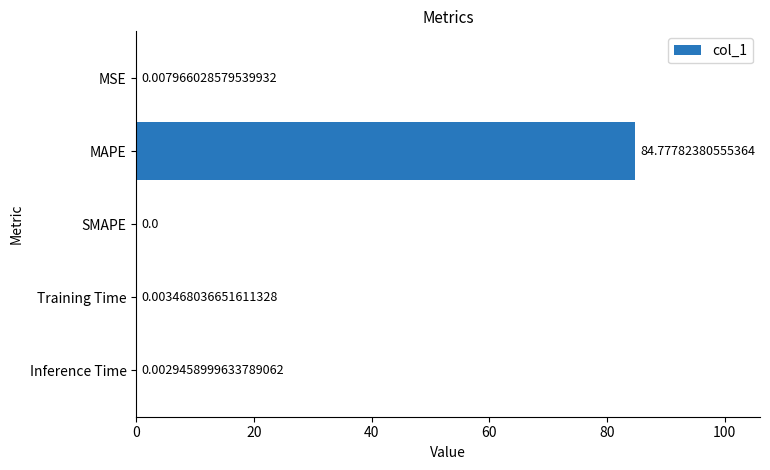

Which label corresponds to the largest value in the chart?

MAPE